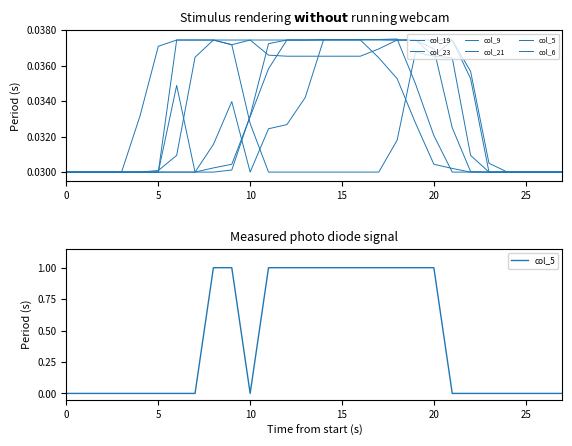

How many series are shown in this chart?

6